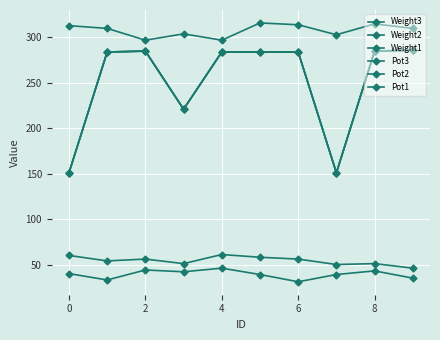

What is the smallest value displayed?

31